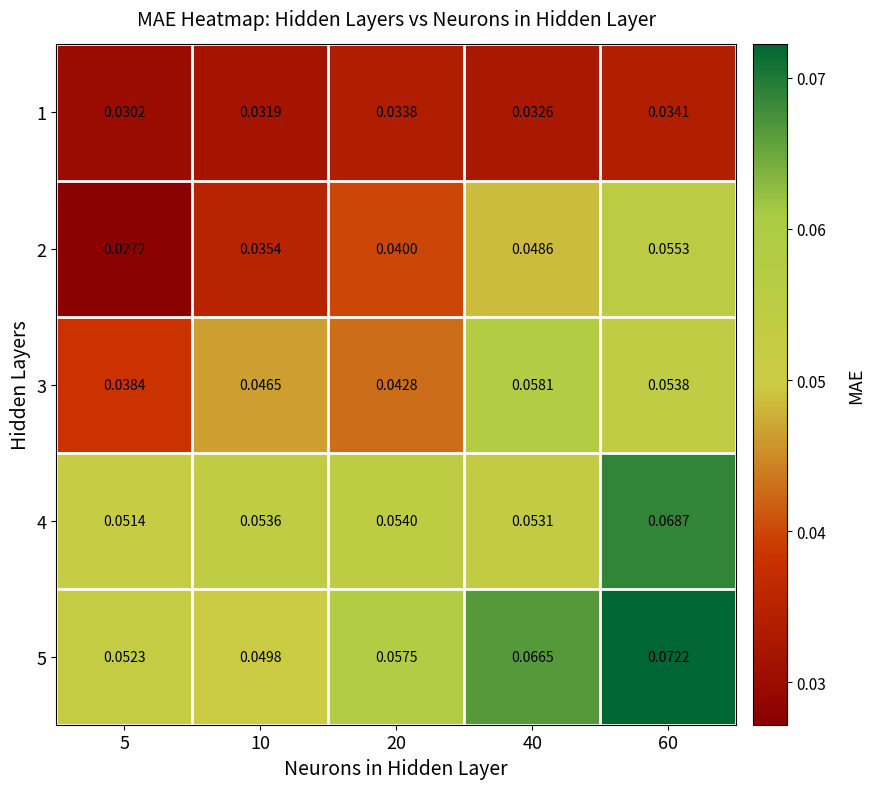

Which series has the largest total across all categories?

5